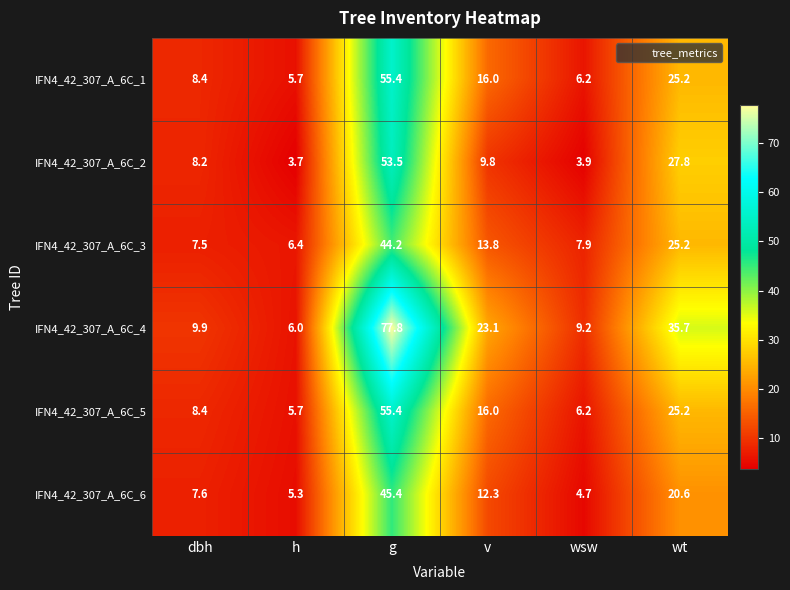

Which series changed the most between g and wsw?

IFN4_42_307_A_6C_4